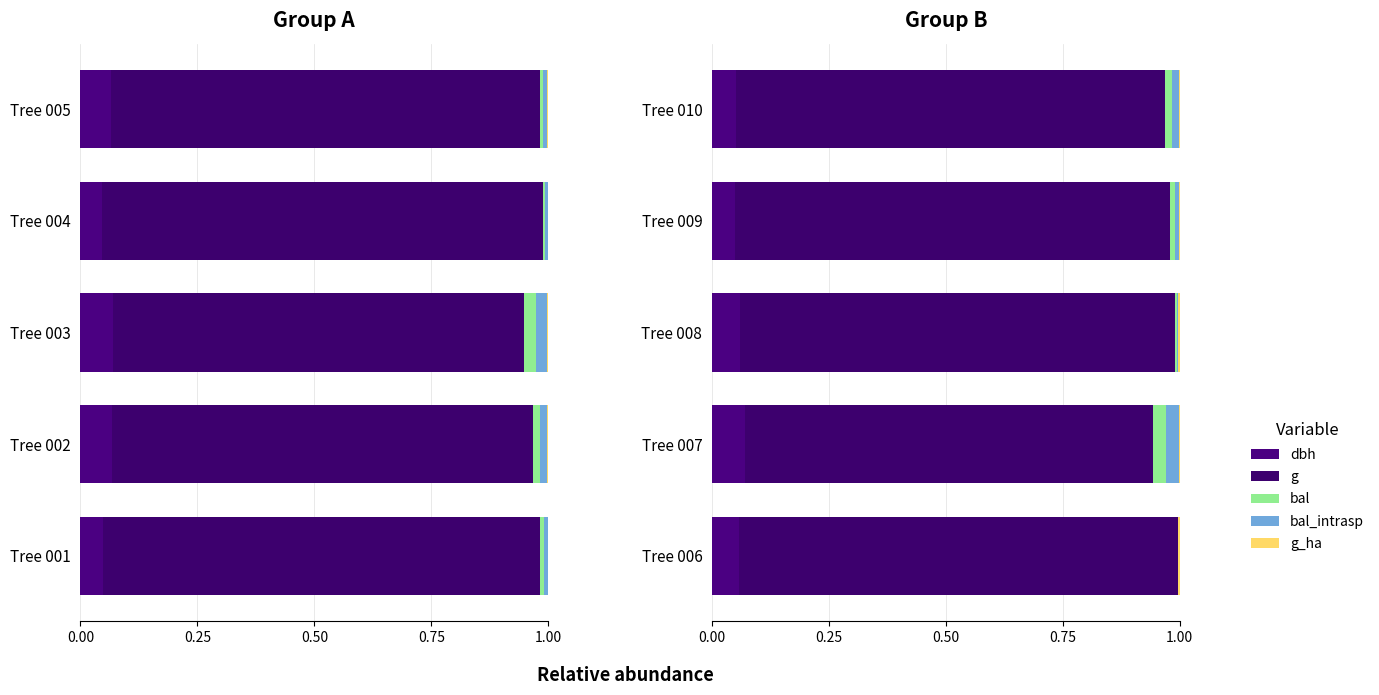

What is the spread (max minus min) of values at Tree 008?

0.9